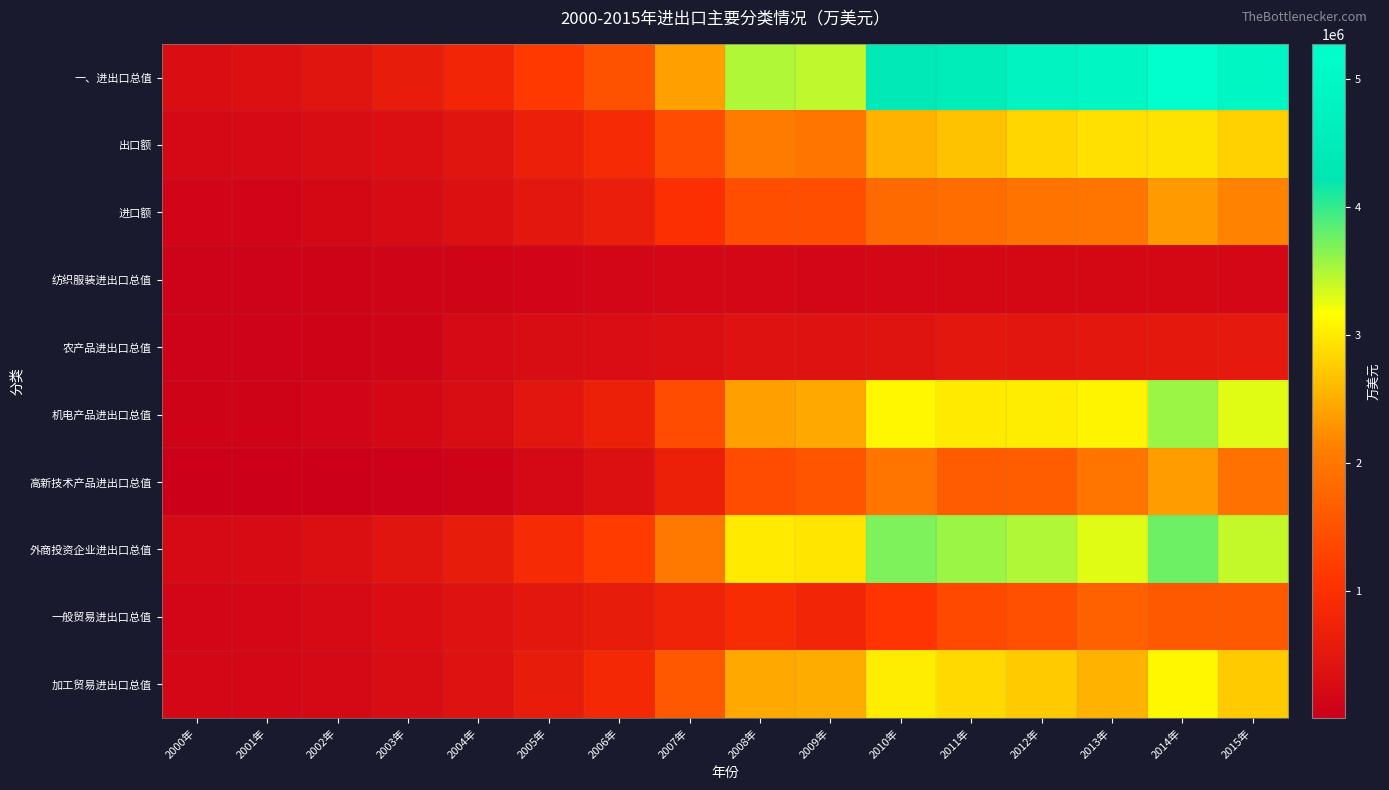

At how many categories does at least one series exceed 228414?

16